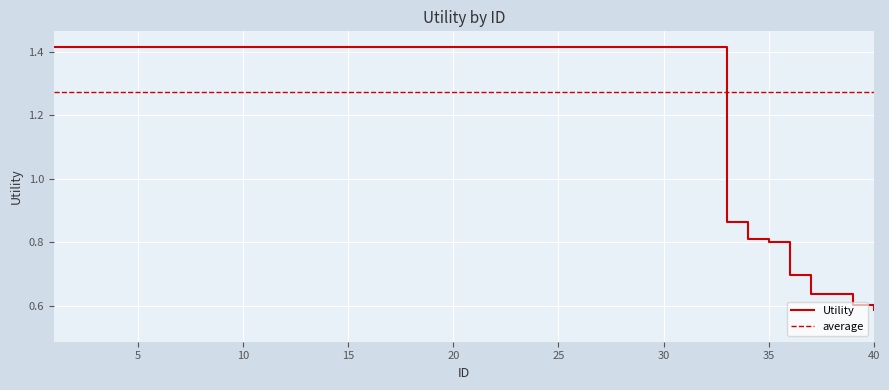

What is the value of the 1st point from the left?

1.4